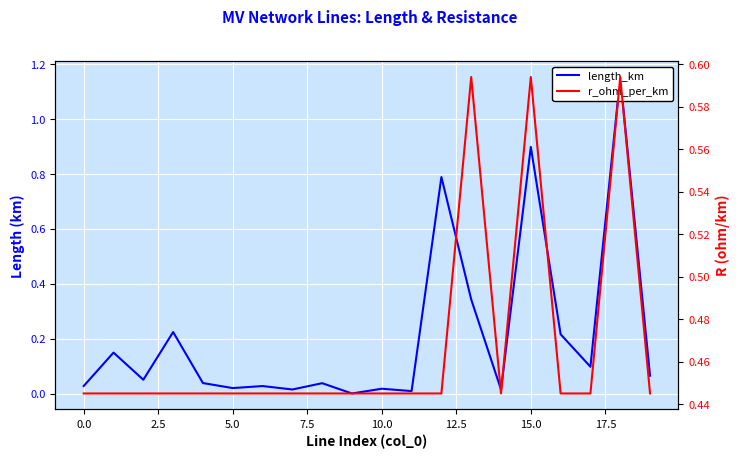

Where is the first local minimum for r_ohm_per_km?

12